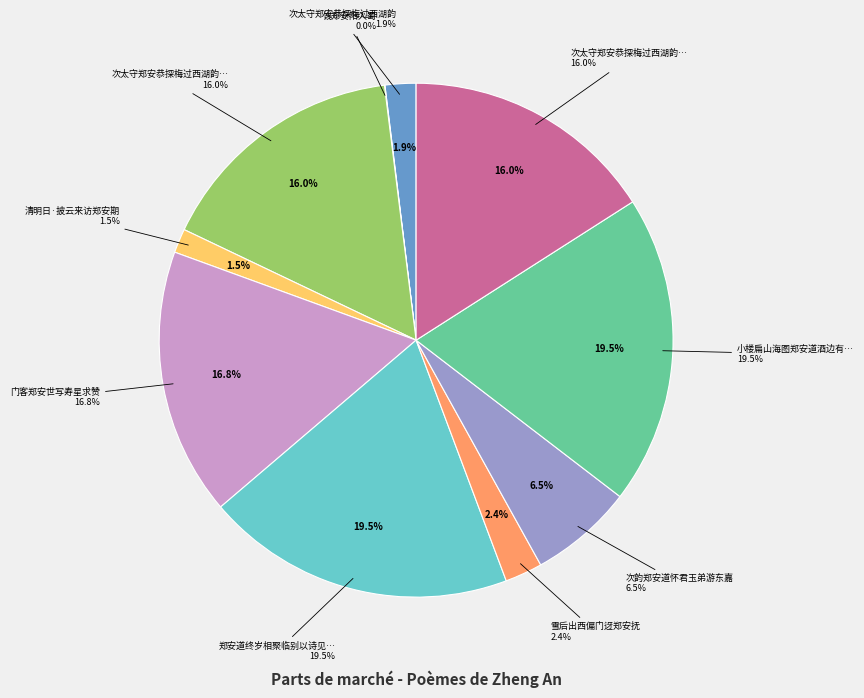

Which slice is the largest?

郑安道终岁相聚临别以诗见贻次韵为谢